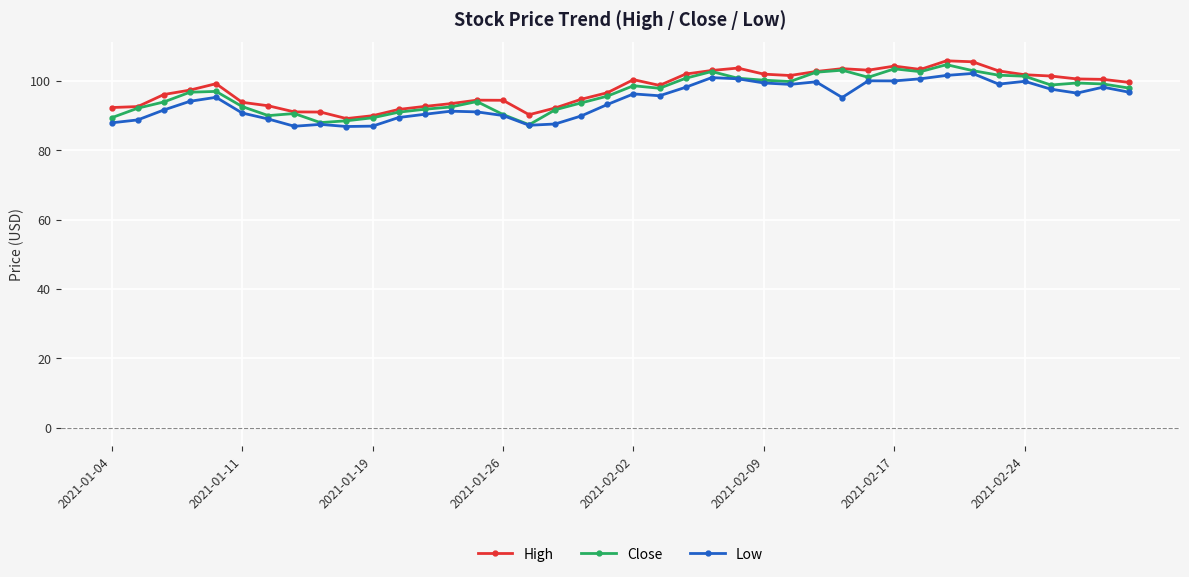

What is the value of the Low point at the 26th from the left?

99.5